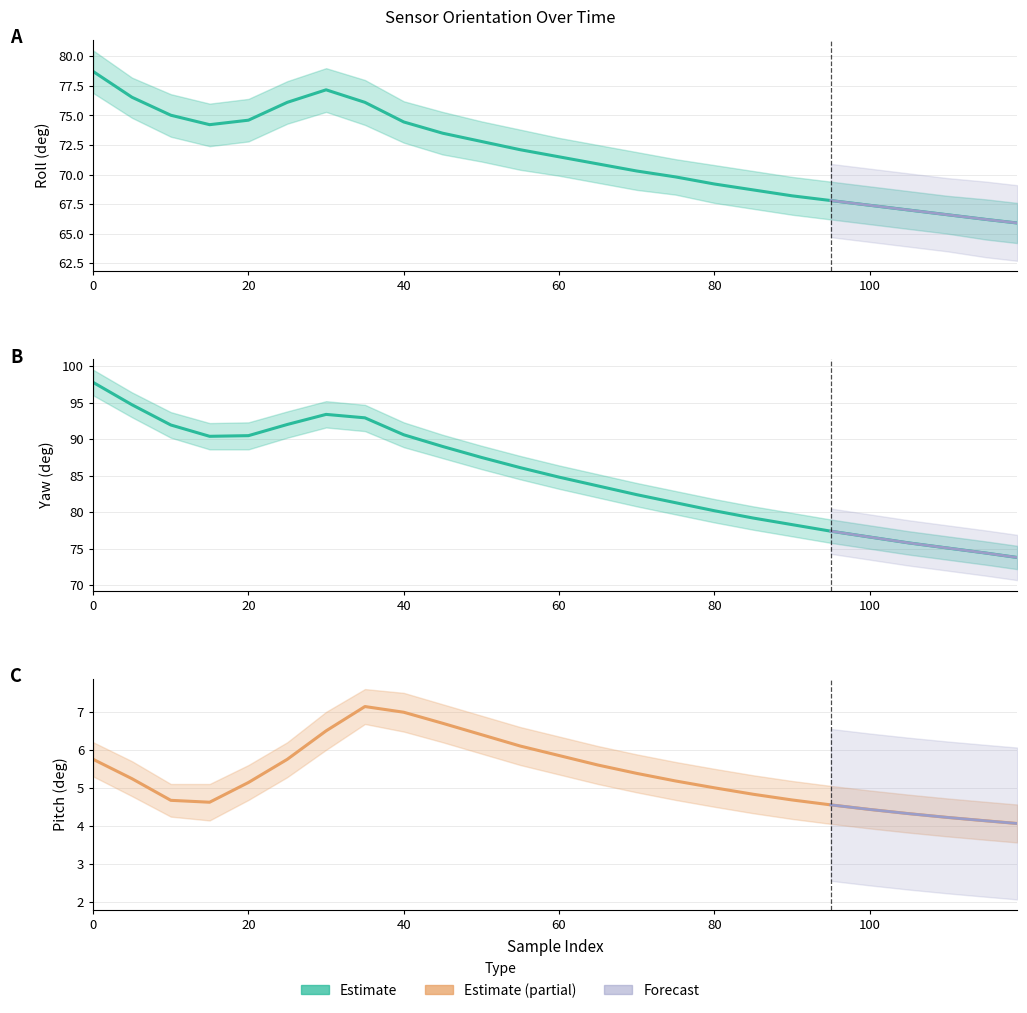

How many categories are shown in the chart?

25